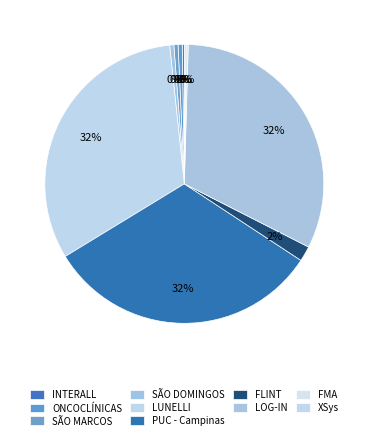

To the nearest percent, what is the difference between the LOG-IN and XSys slice percentages?

32%